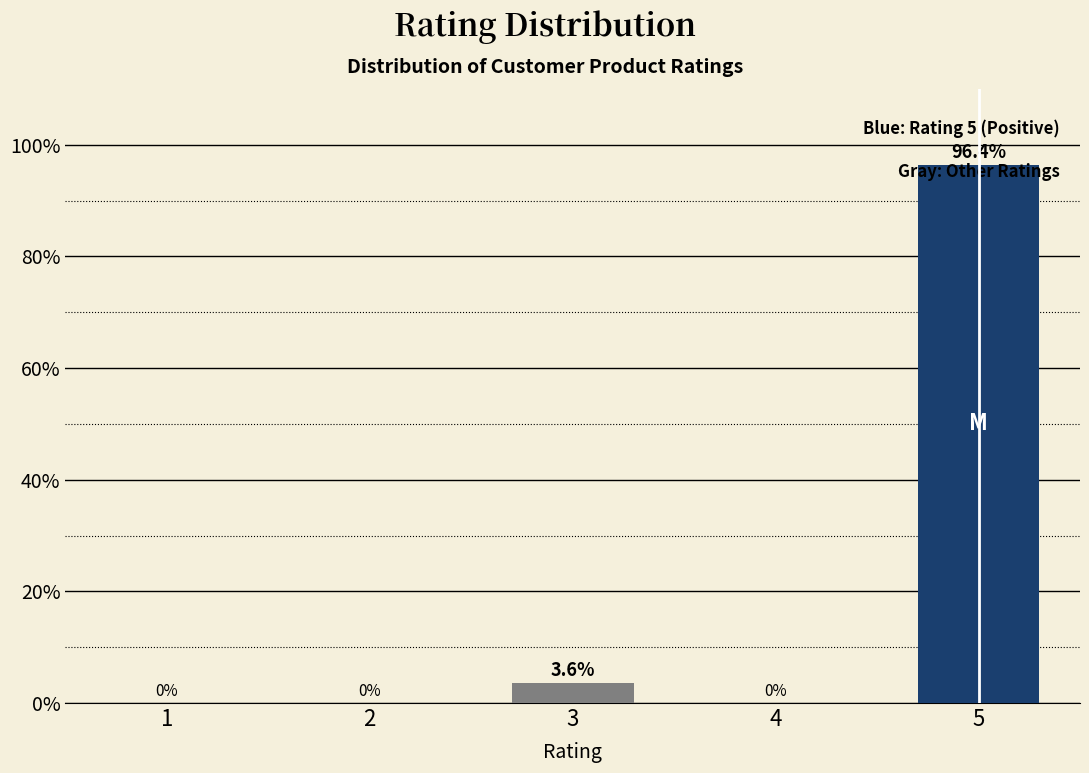

What is the approximate value at 5?

96.4